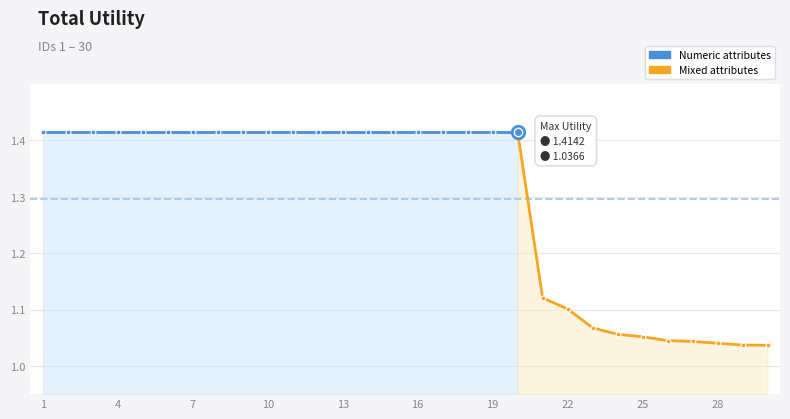

List the labels in order of value, smallest first.

30, 29, 28, 27, 26, 25, 24, 23, 22, 21, 1, 2, 3, 4, 5, 6, 7, 8, 9, 10, 11, 12, 13, 14, 15, 16, 17, 18, 19, 20